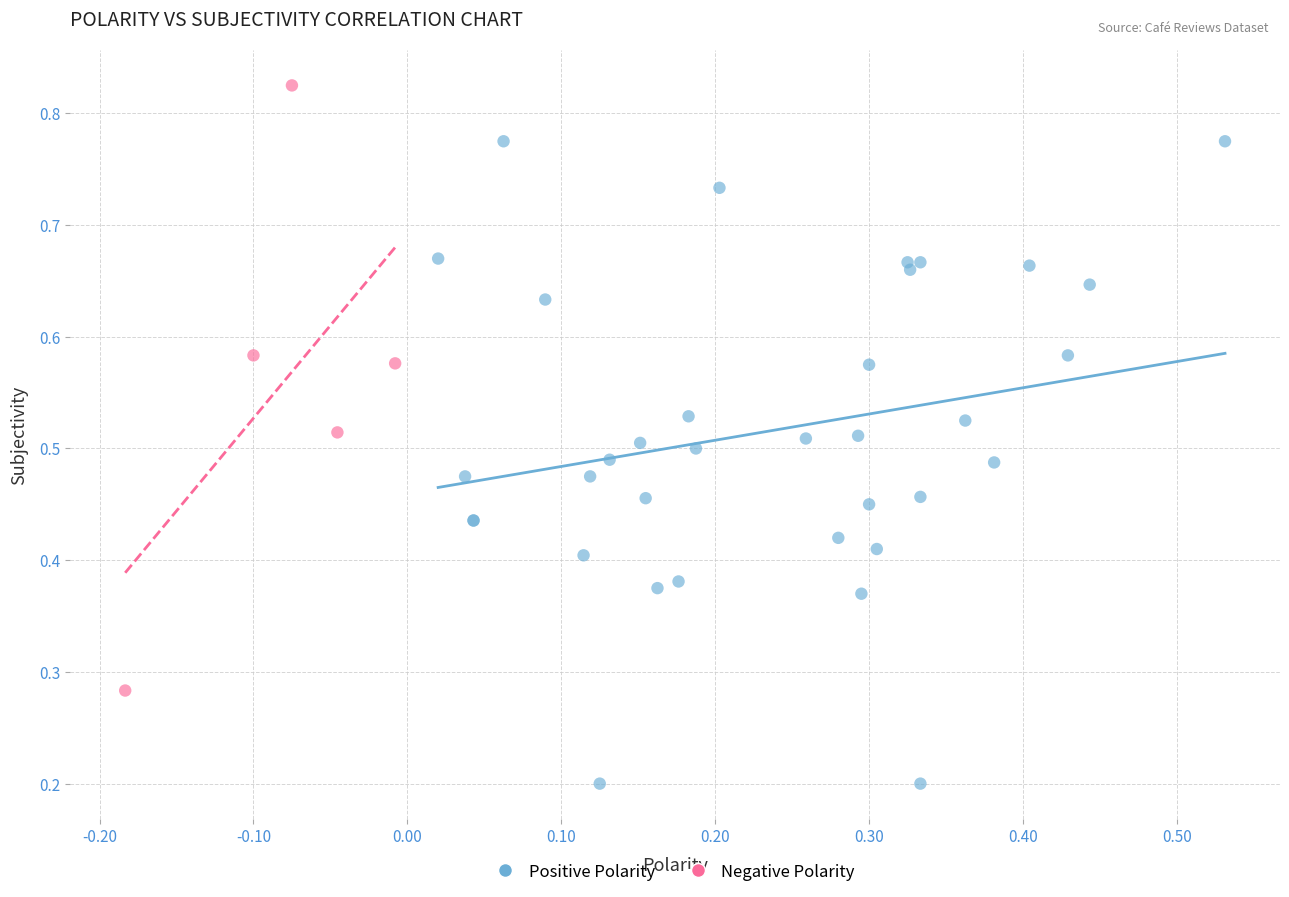

Which series contains the lowest Y value?

Positive Polarity